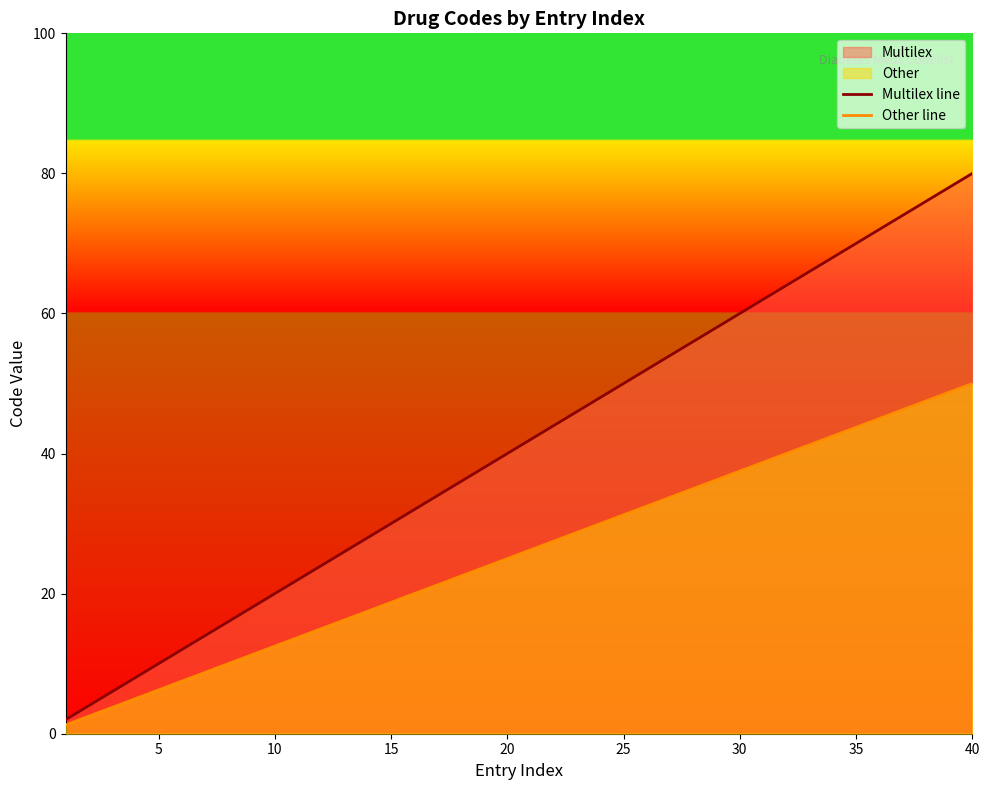

True or false: Other line has a value of 13.7 at 35.

False